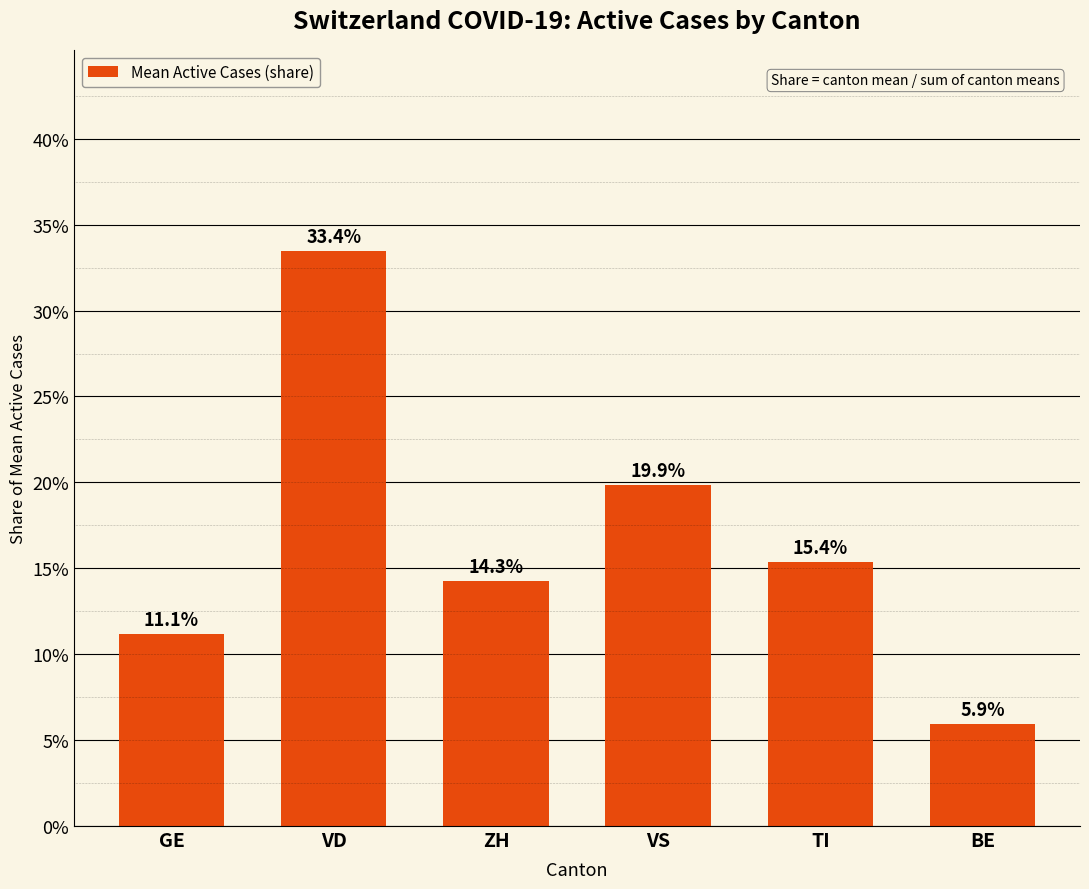

What is the difference between the values at BE and VS?

0.1